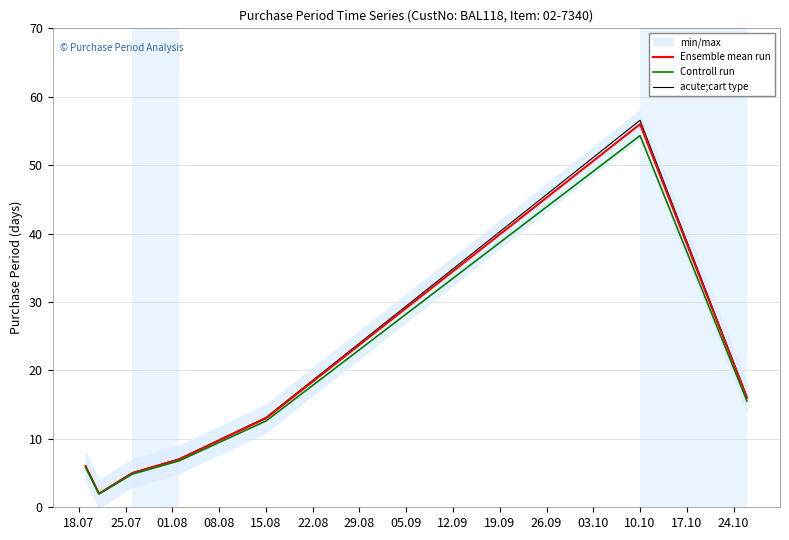

Is it true that Controll run equals 8.1 at 15.08?

False